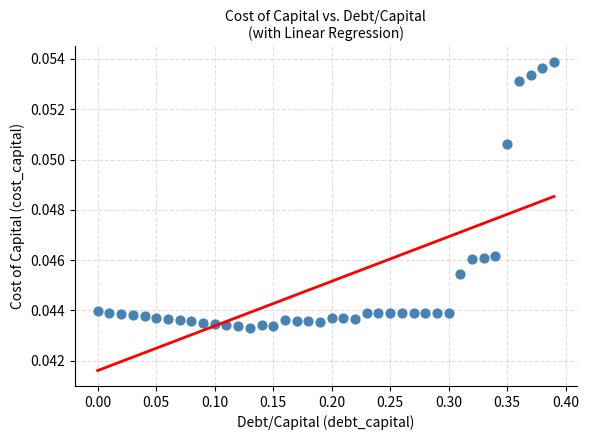

What is the range of X values (max minus min)?

0.4